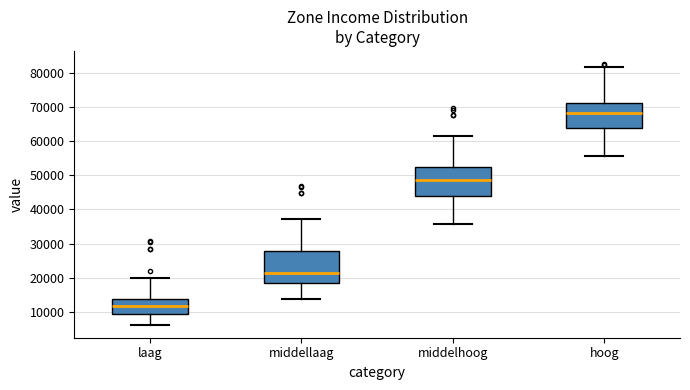

Where does the upper whisker of the box for middelhoog end on the y-axis? The values are not printed on the chart, so give them approximately, as read against the axis.

61000